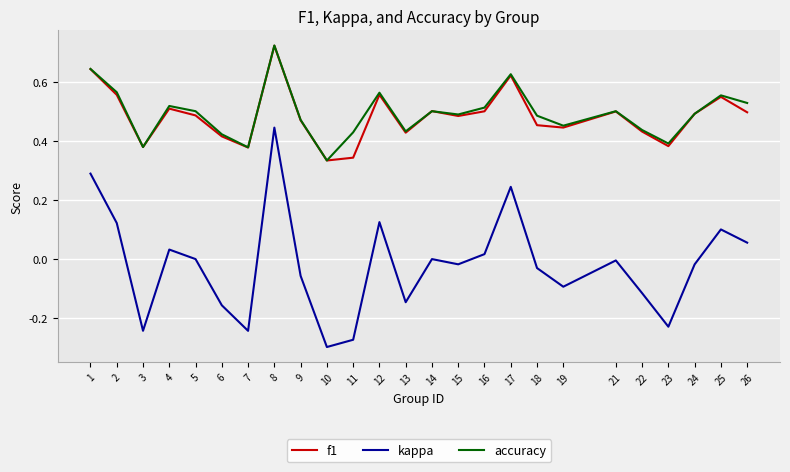

Which label corresponds to the smallest value in the chart?

10